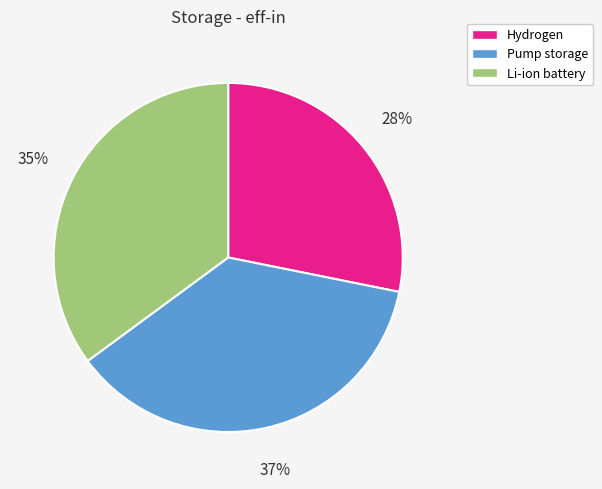

The Hydrogen slice represents 28% of the pie. True or false?

True